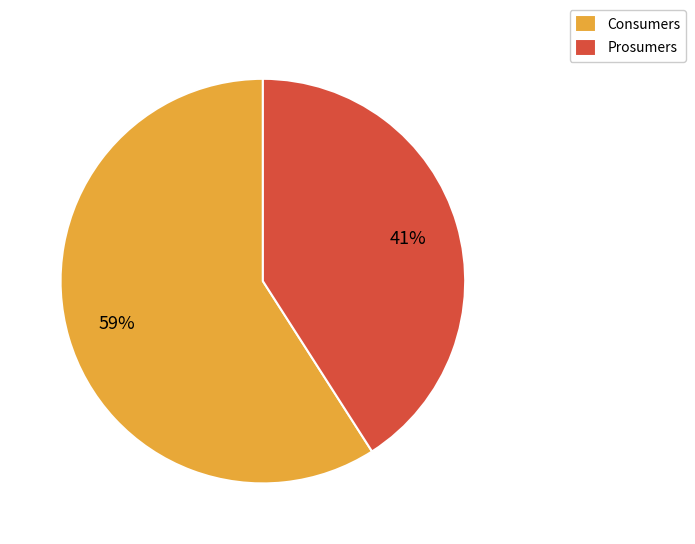

What percentage is the Consumers slice, to the nearest percent?

59%